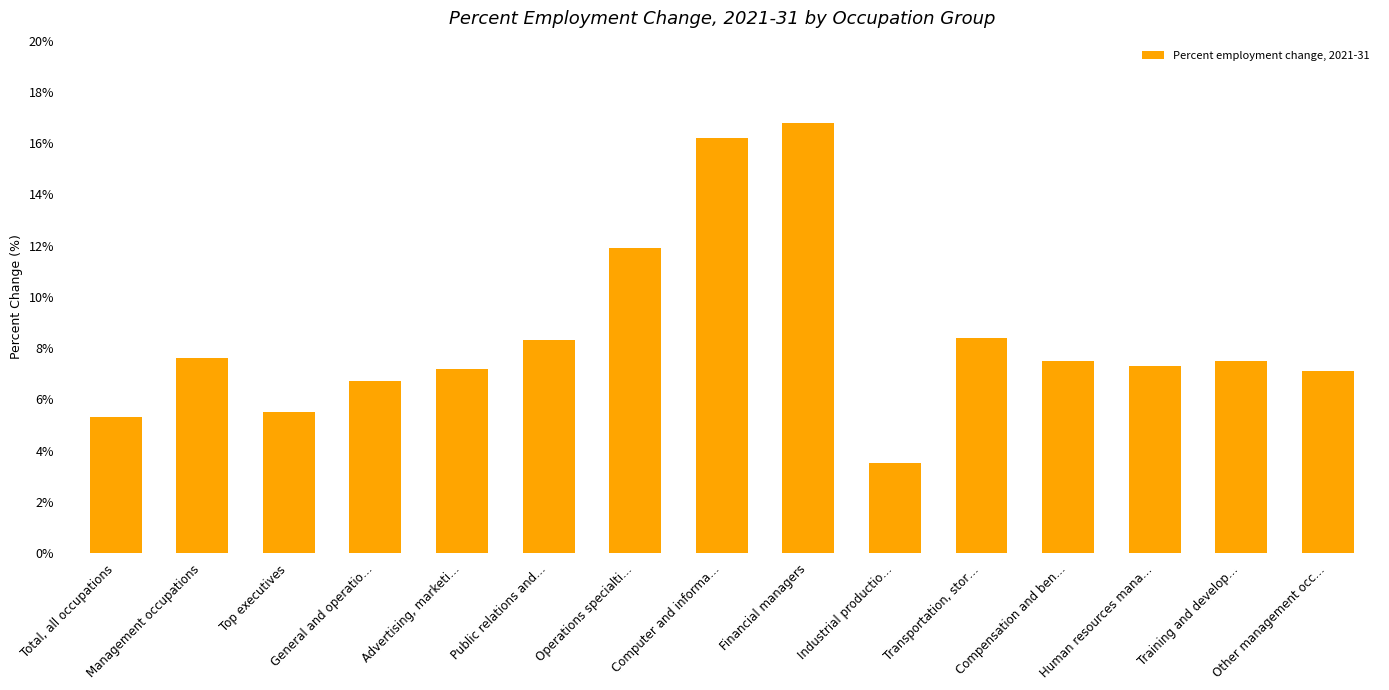

What is the maximum value shown in the chart?

16.8